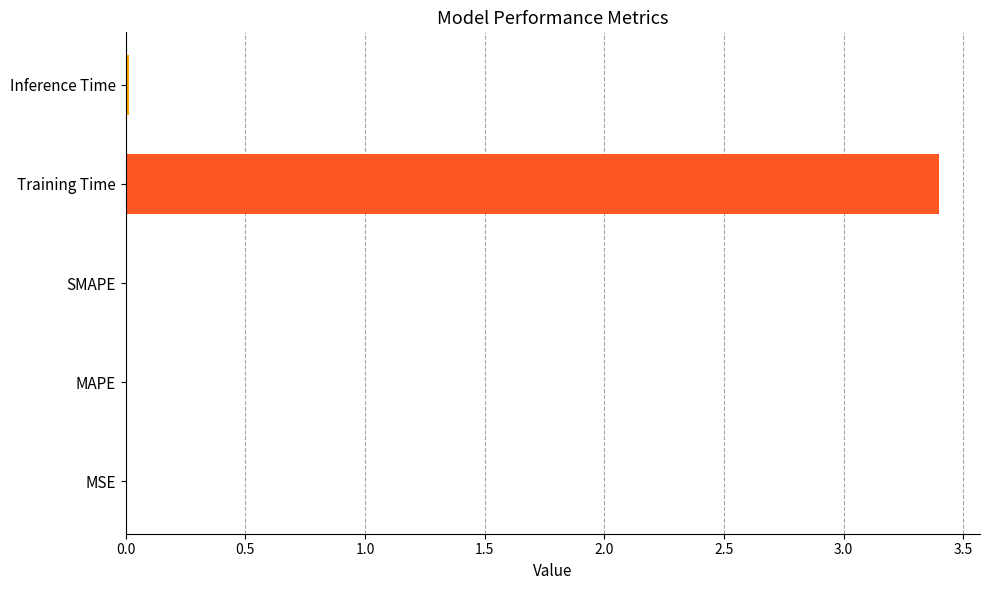

What is the sum of all values?

3.4